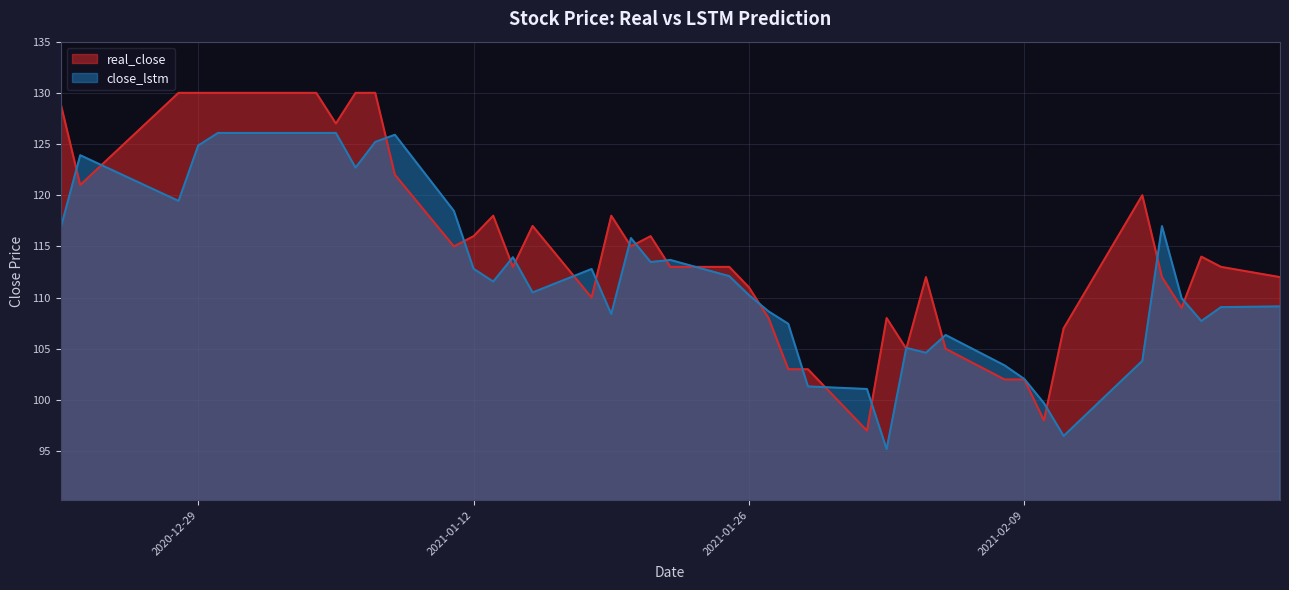

Is the value of real_close at 2020-12-28 greater than the value of close_lstm at 2021-01-05?

Yes